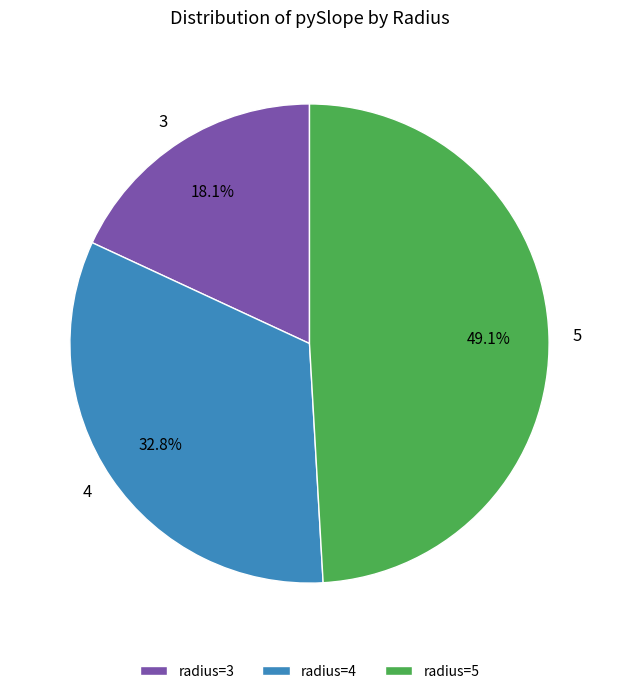

Is there a majority slice in this chart?

No